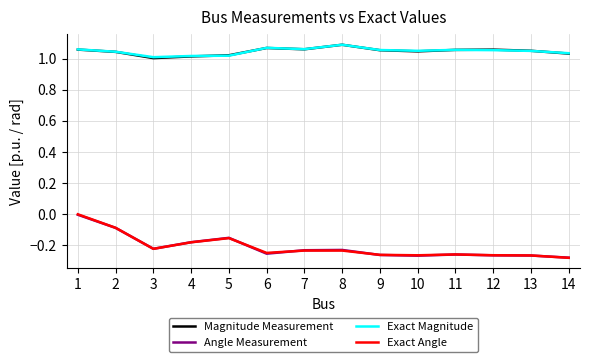

True or false: Magnitude Measurement has a value of 0.6 at 9.

False